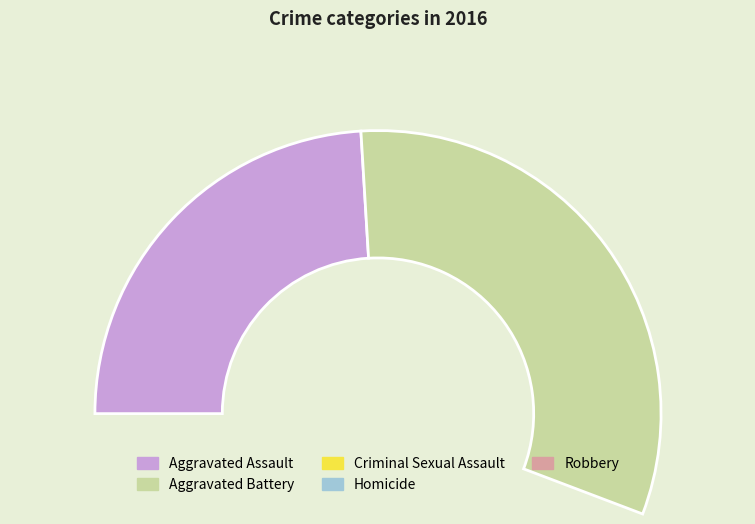

What is the smallest slice in the pie chart?

Homicide